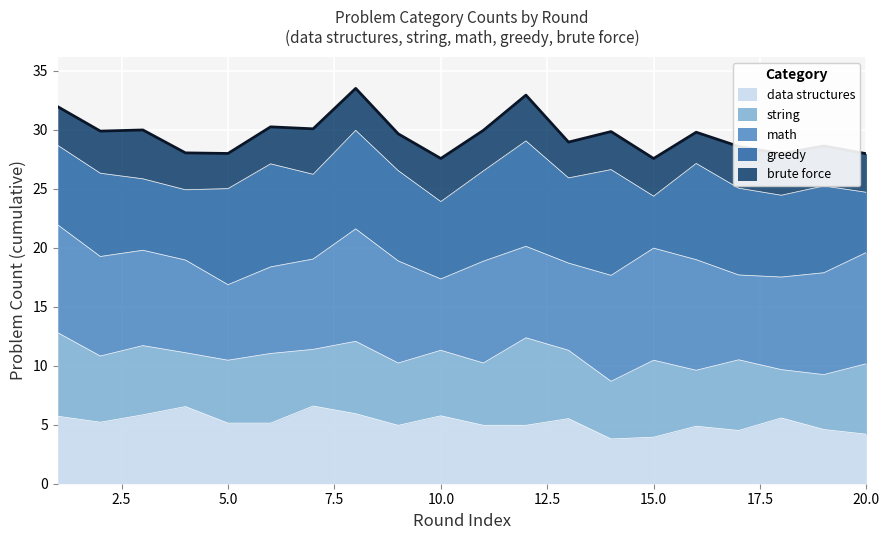

What is the label of the 4th point from the left?

greedy